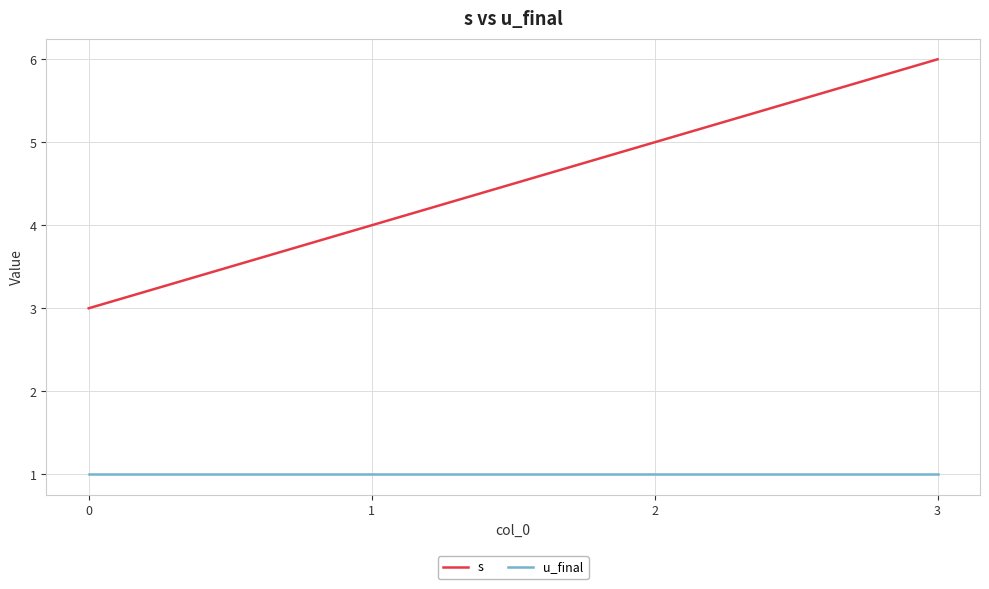

At which category is the sum across all series the highest?

3